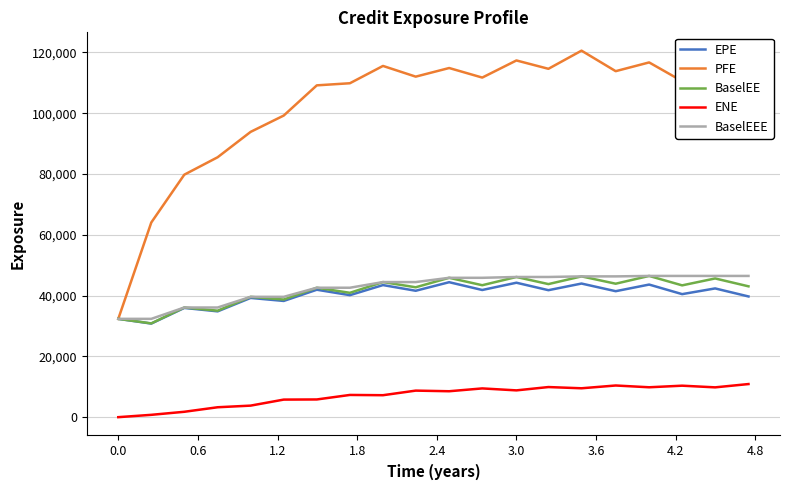

True or false: ENE and BaselEE intersect in this chart.

False